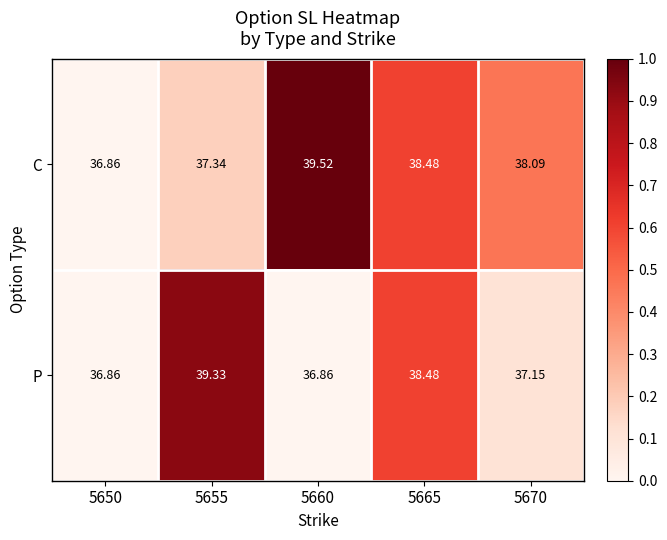

Which series has the largest total across all categories?

C